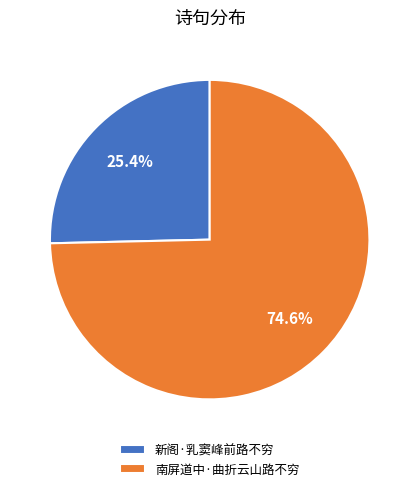

To the nearest percent, what is the difference between the 南屏道中·曲折云山路不穷 and 新阁·乳窦峰前路不穷 slice percentages?

49%